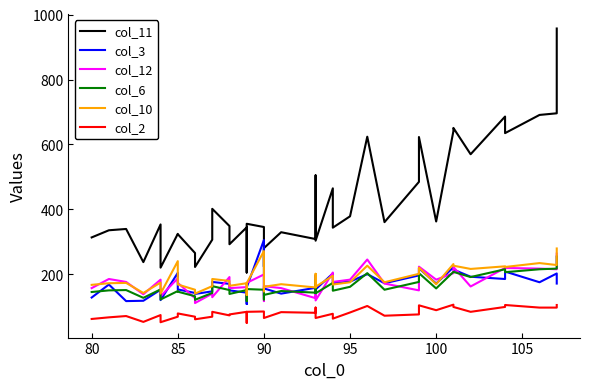

Is the value of col_12 at 19 greater than the value of col_3 at 38?

No